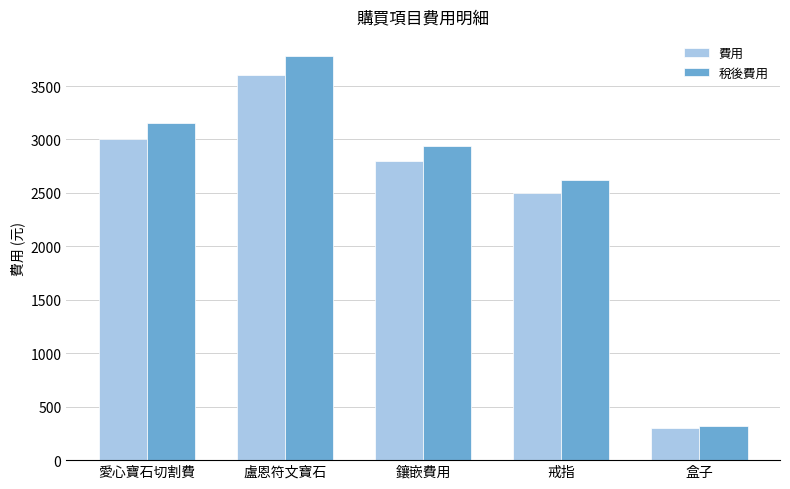

Which category has the highest value in the 費用 series?

盧恩符文寶石